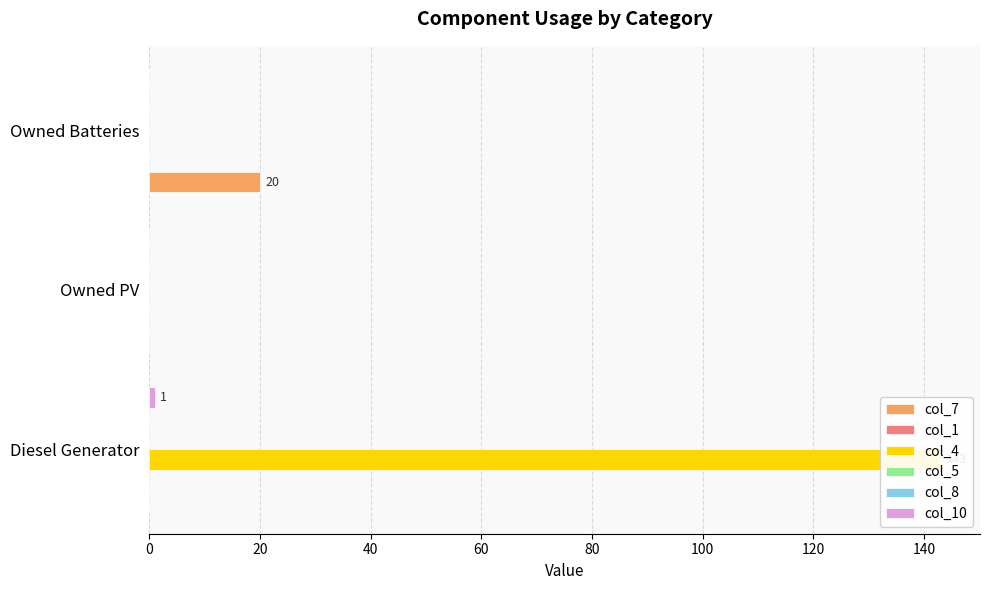

How many bars are there in total?

18